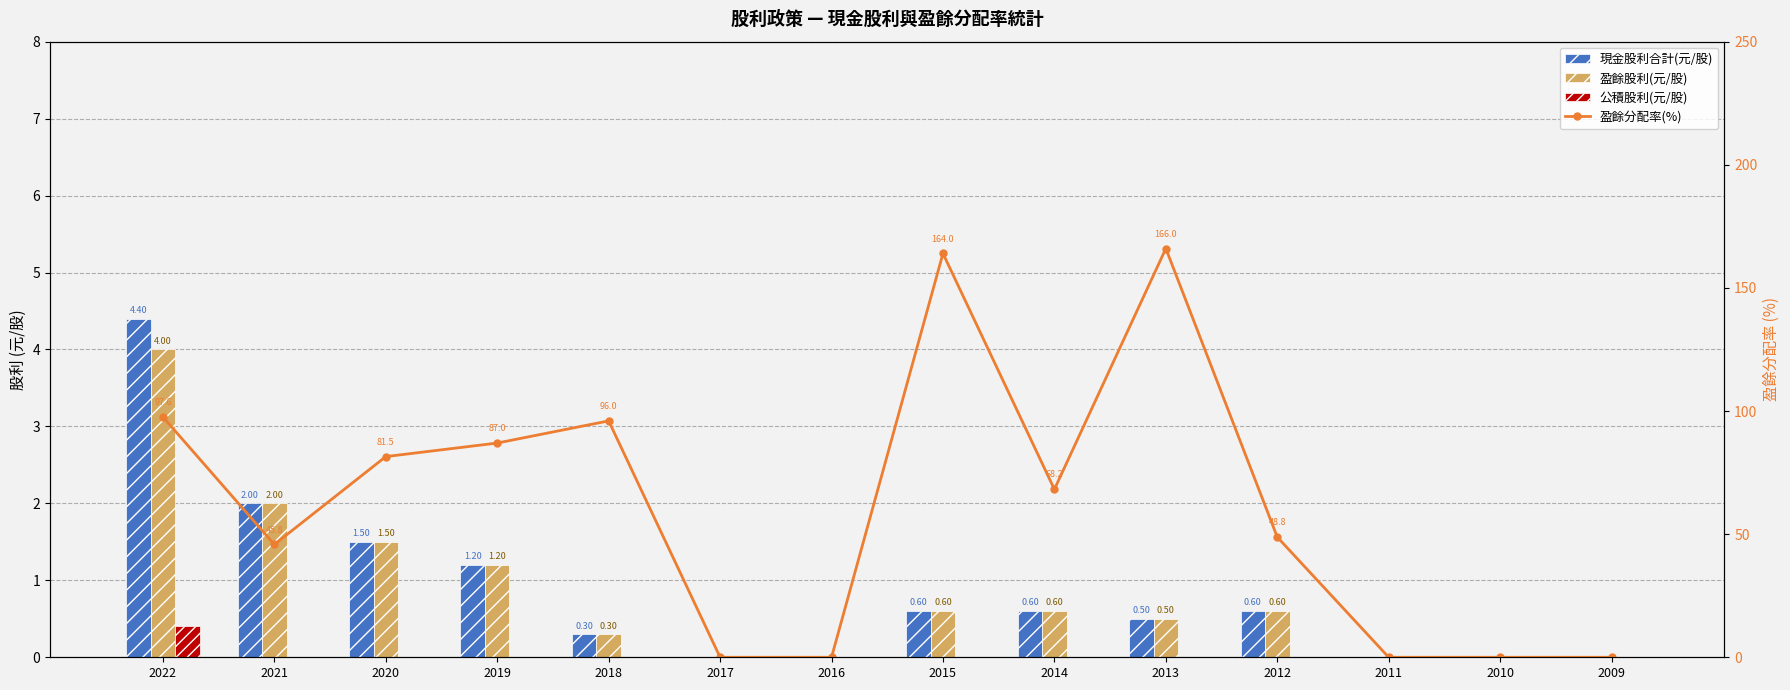

At which label does 盈餘股利(元/股) reach its minimum?

2017